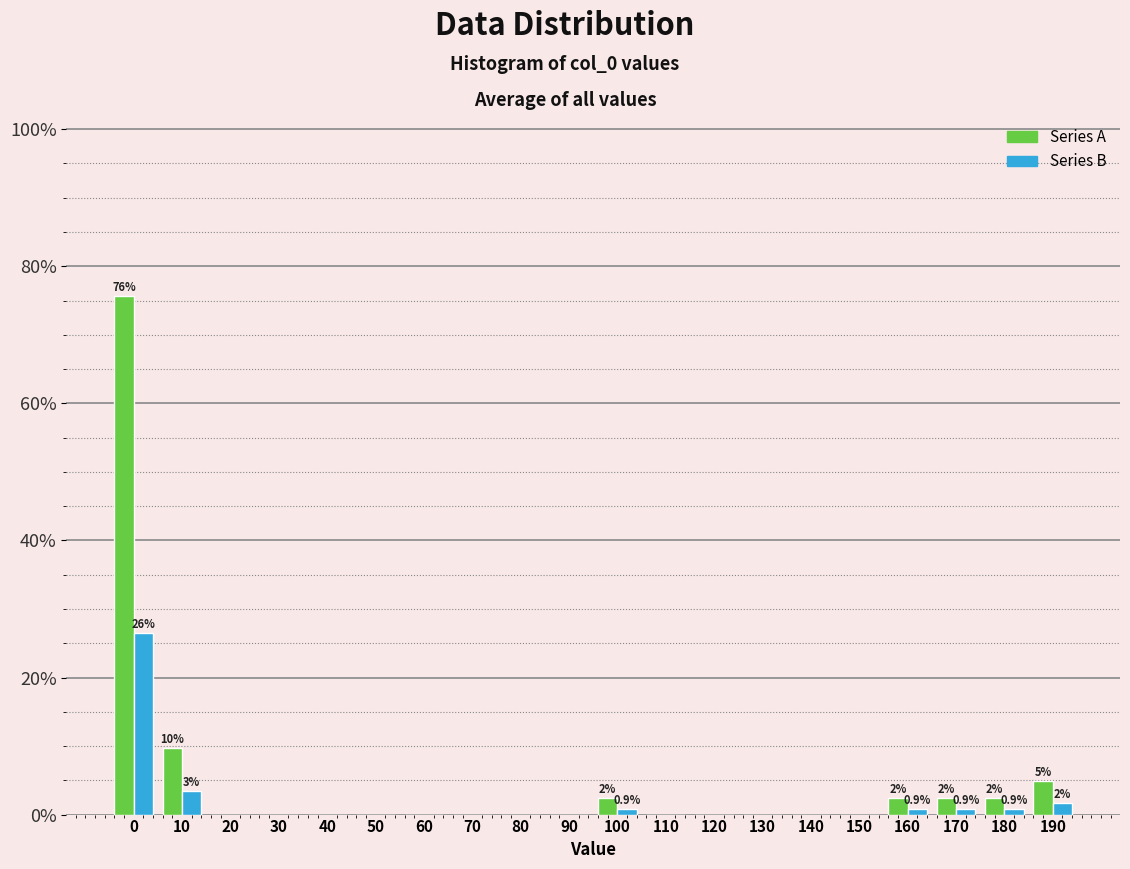

The value of Series B at 140 is 0.0. True or false?

True